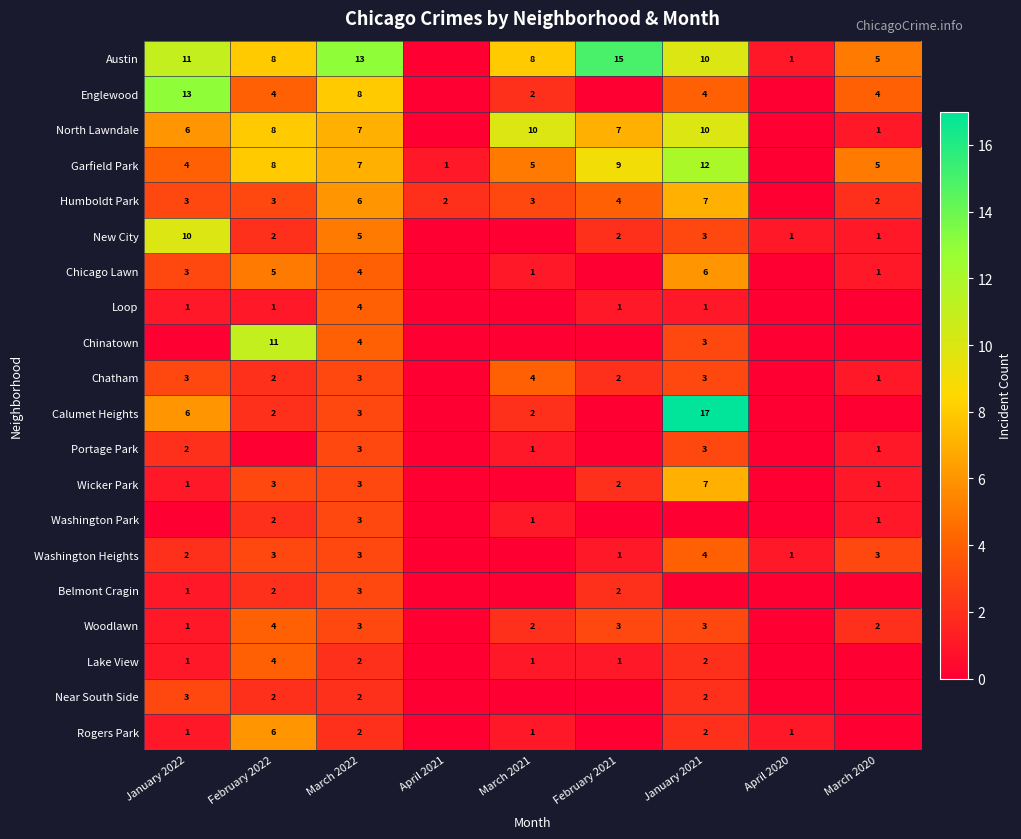

What is the sum of the Portage Park values at March 2021 and January 2022?

3